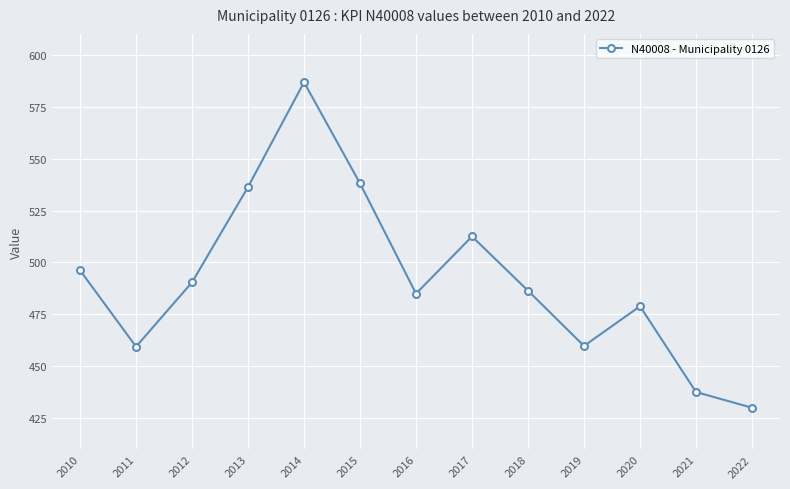

What is the change in value from 2012 to 2022?

-60.4